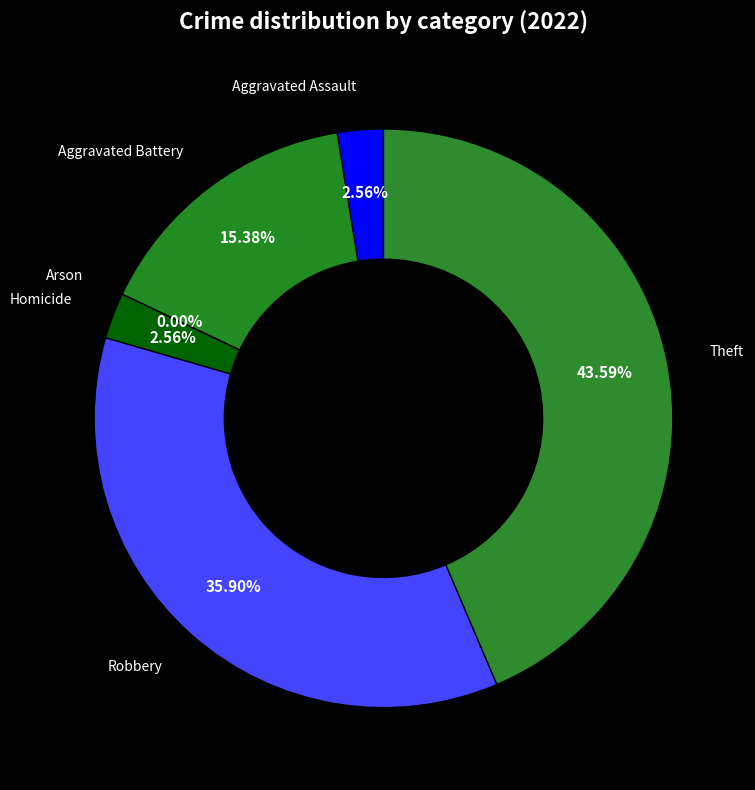

Rank the categories by value from lowest to highest.

Arson, Aggravated Assault, Homicide, Aggravated Battery, Robbery, Theft